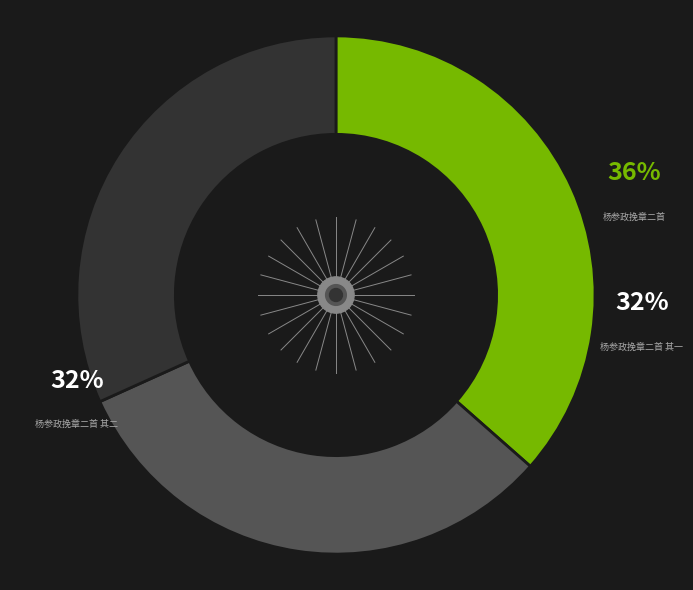

True or false: 杨参政挽章二首 accounts for 36% of the total.

True